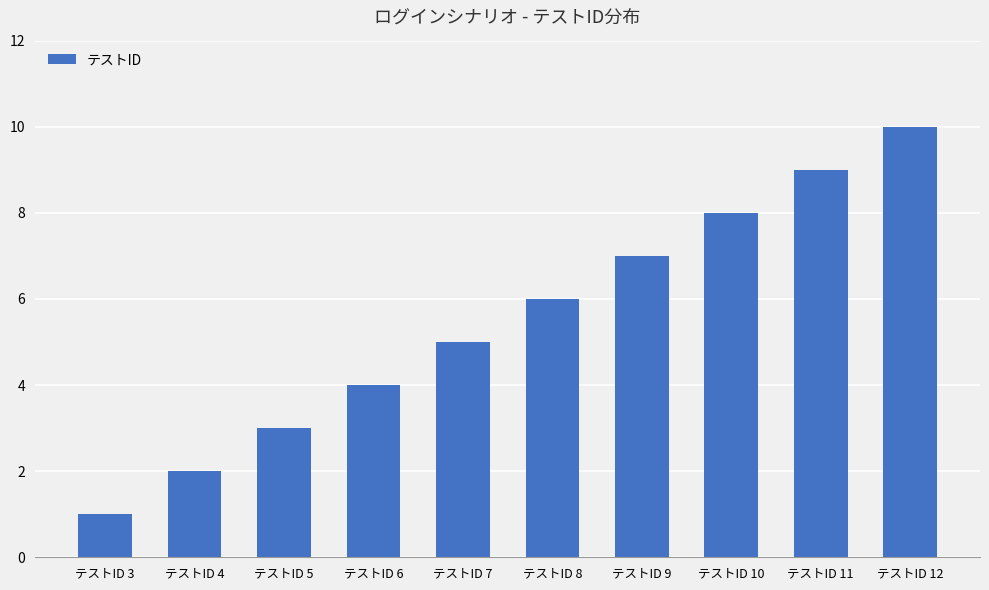

What is the greatest value displayed?

10